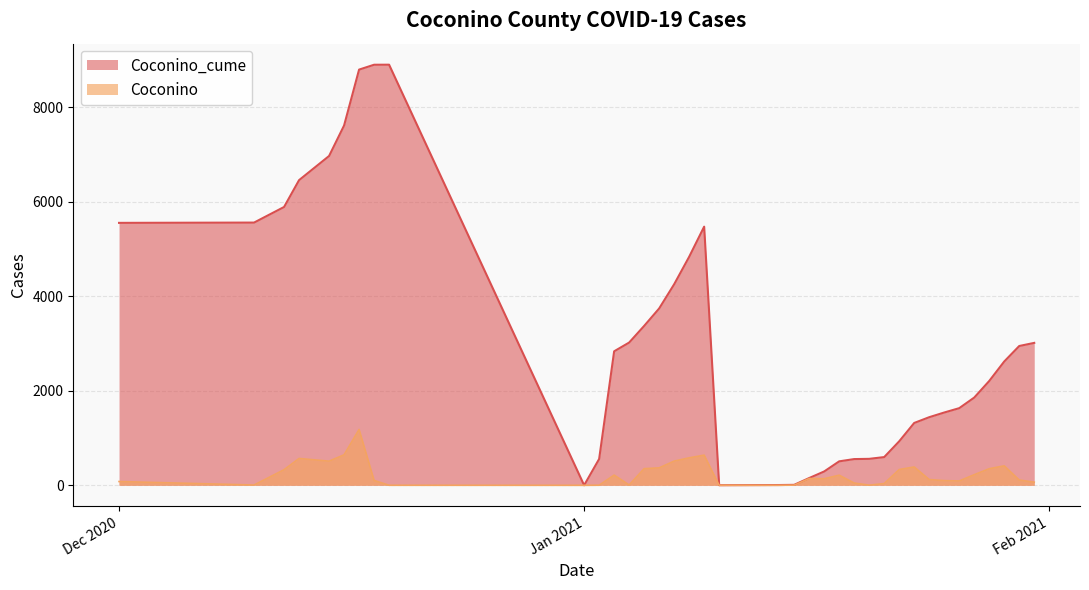

Which series has the widest spread of values?

Coconino_cume